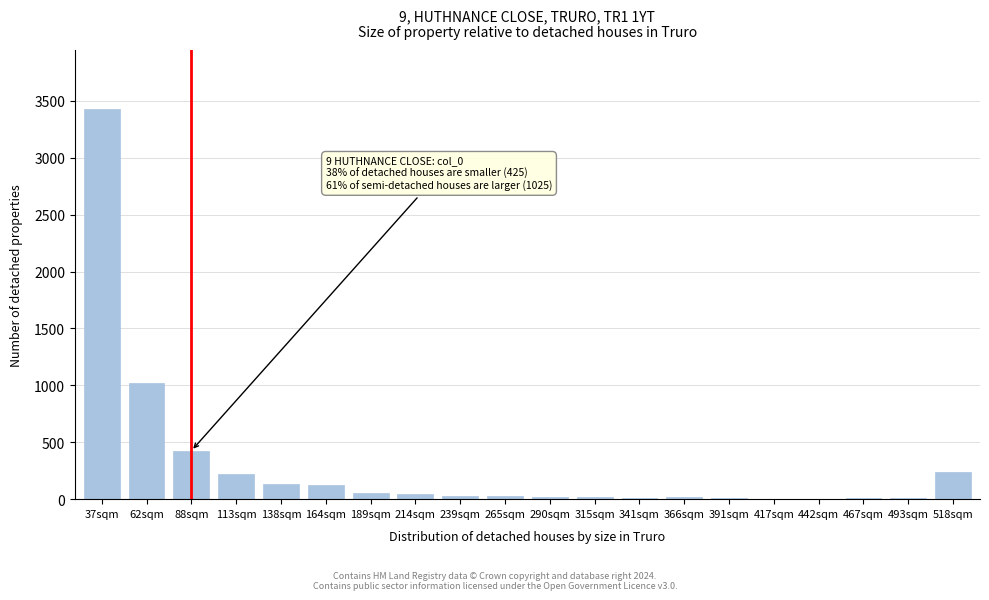

The chart shows a value of 28 at 239sqm. True or false?

True